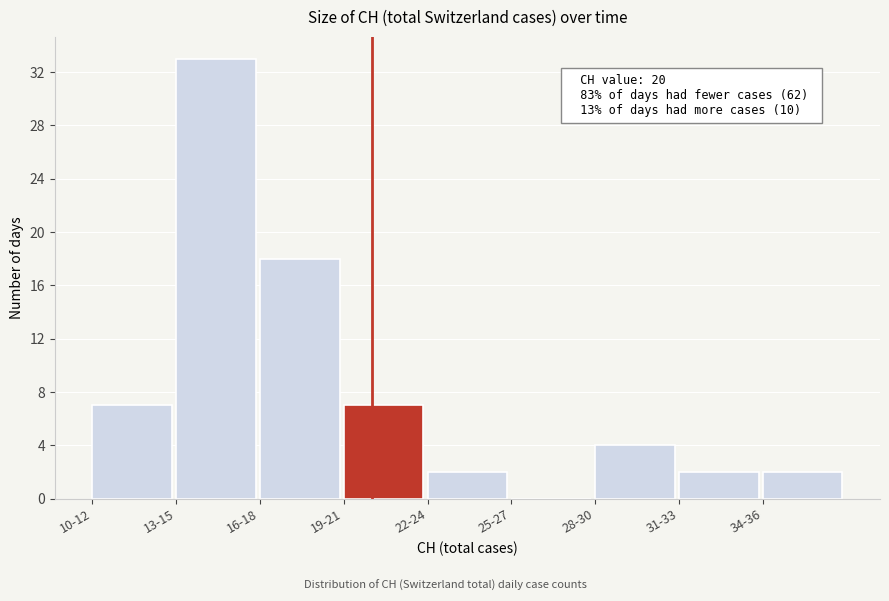

Reading left to right, extract all data points from this chart.

10-12=7	13-15=33	16-18=18	19-21=7	22-24=2	25-27=0	28-30=4	31-33=2	34-36=2